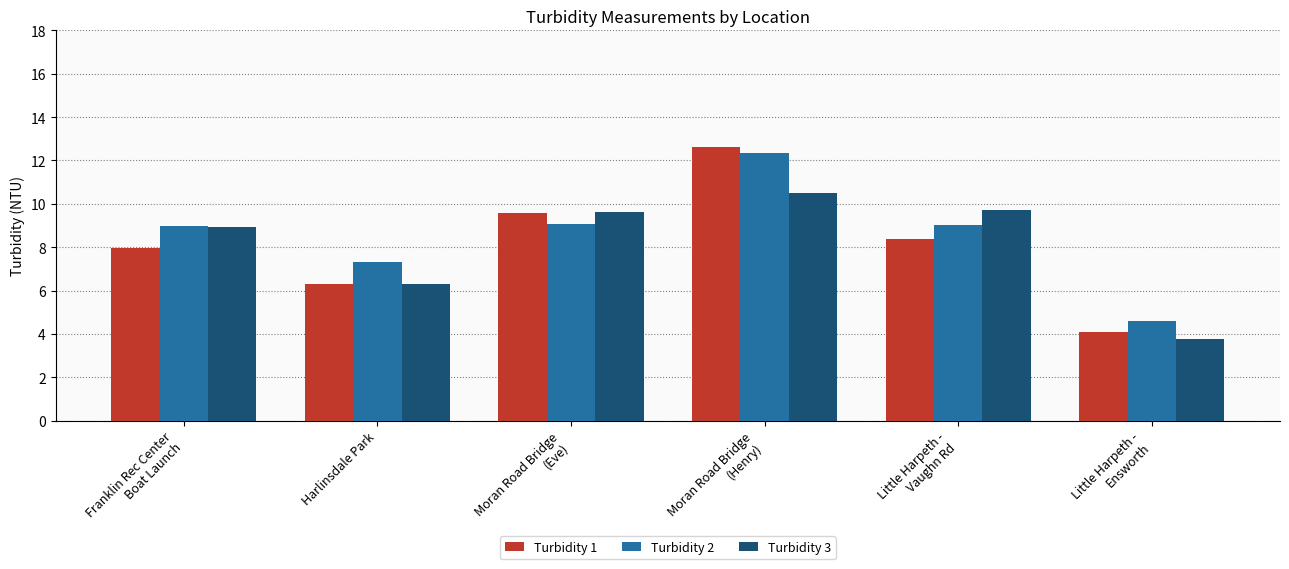

Does the chart contain any negative values?

No